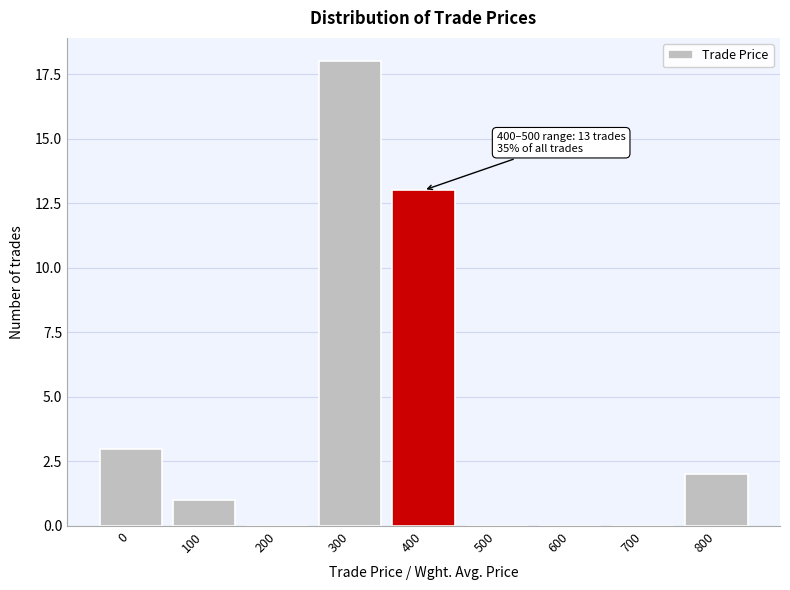

Reading right to left, list all the values displayed in this chart.

800=2	700=0	600=0	500=0	400=13	300=18	200=0	100=1	0=3